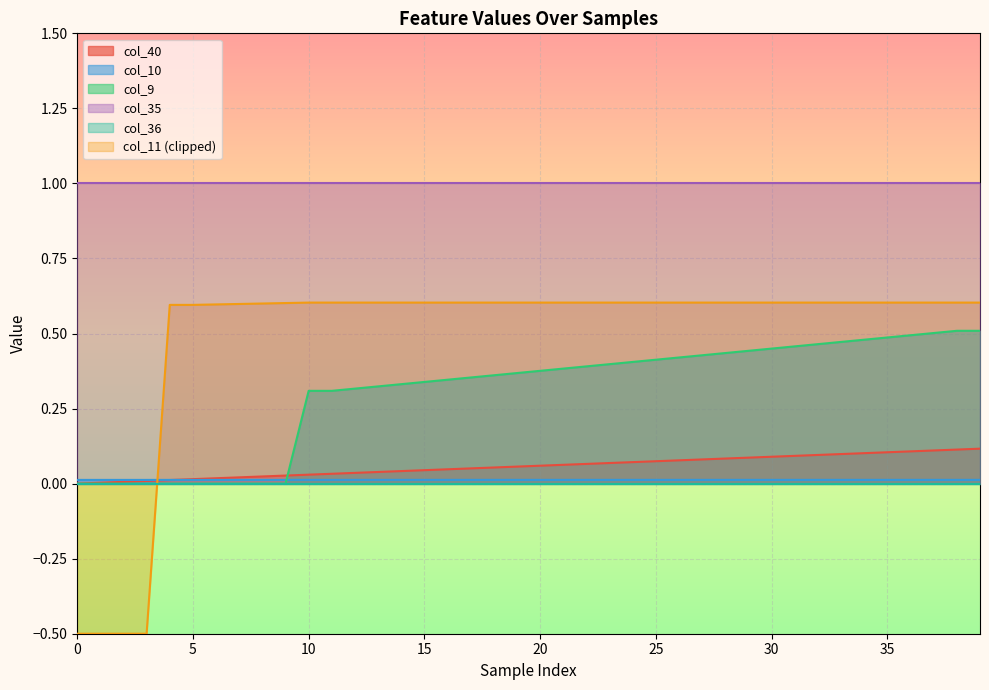

What is the spread (max minus min) of values at 30?

1.0